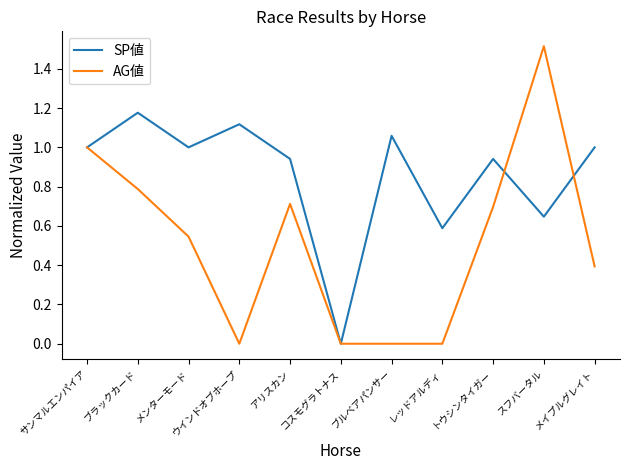

Is it true that AG値 equals 0.7 at アリスカン?

True